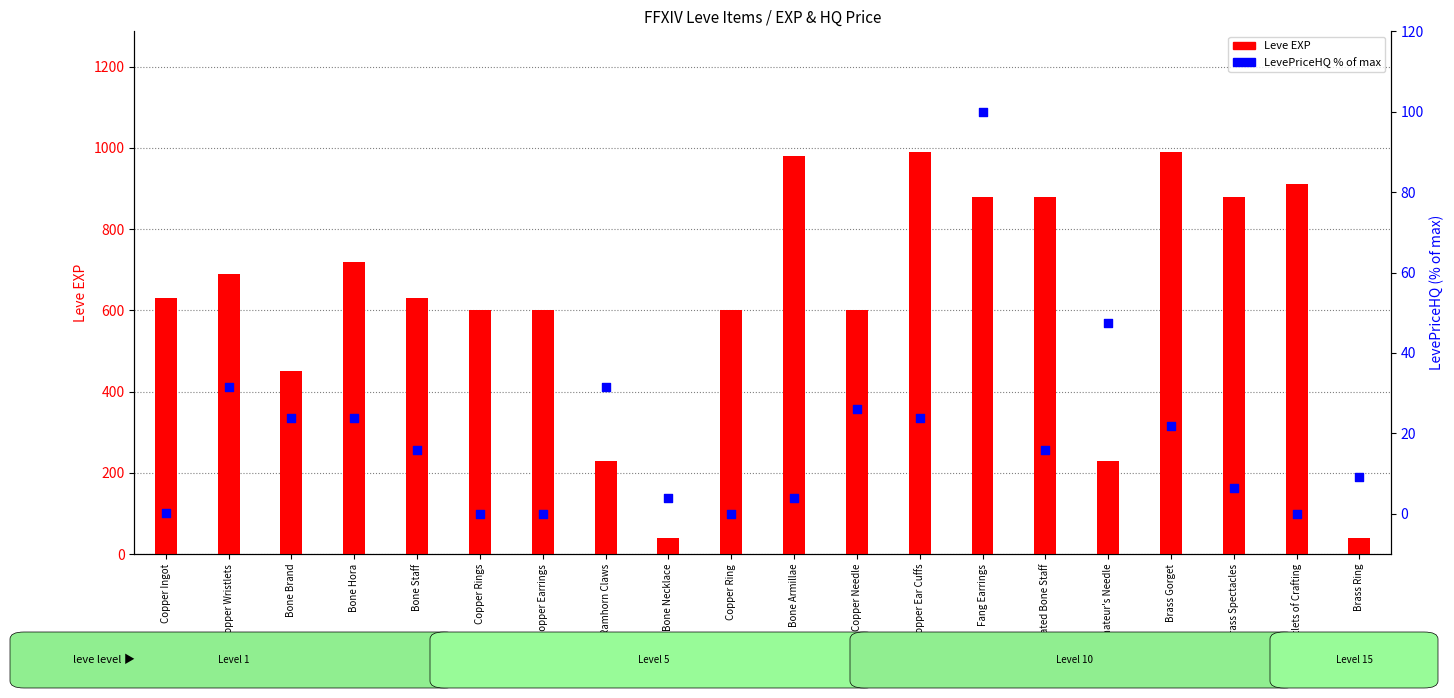

Which series has the largest Y range (max minus min)?

Leve EXP